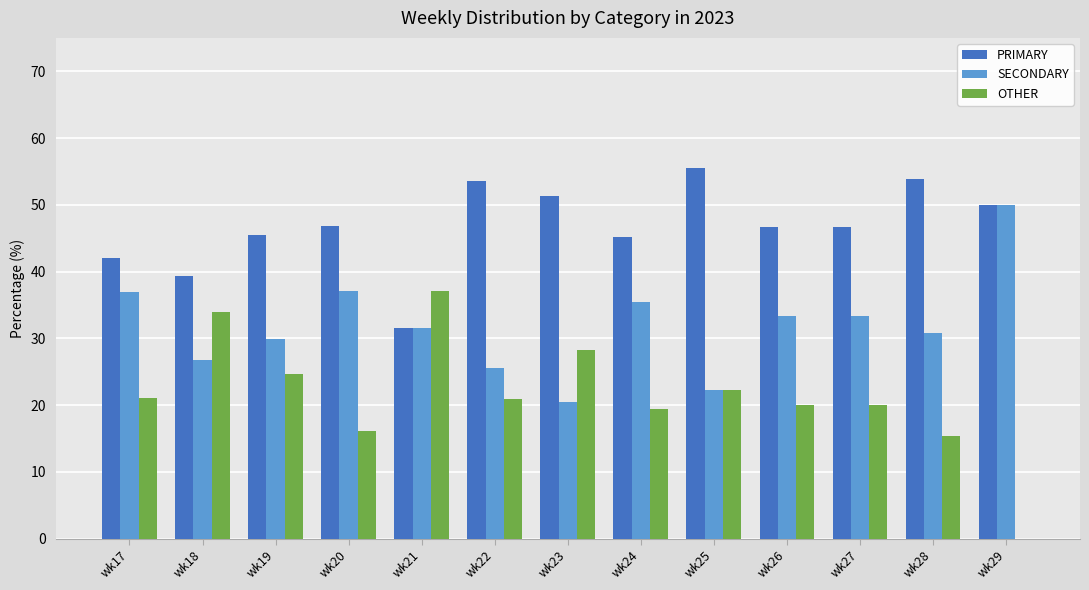

What is the highest value of the OTHER series?

37.0